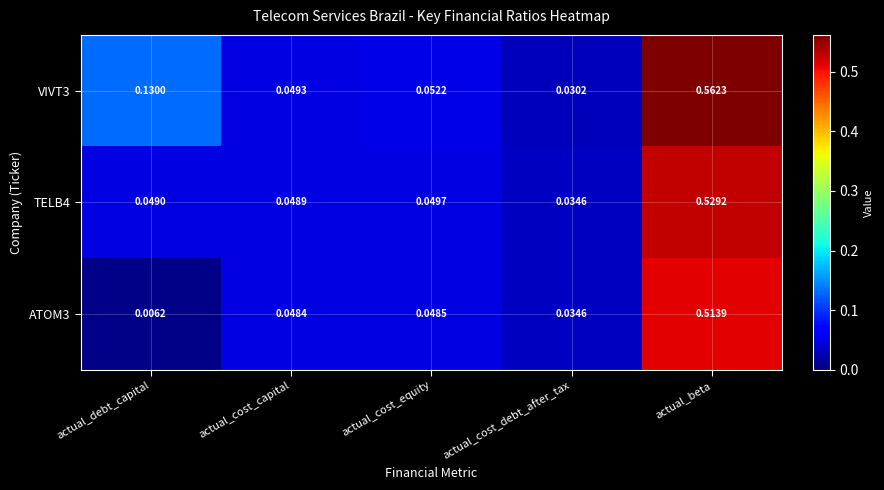

Rank the series by their average value, from highest to lowest.

VIVT3, TELB4, ATOM3